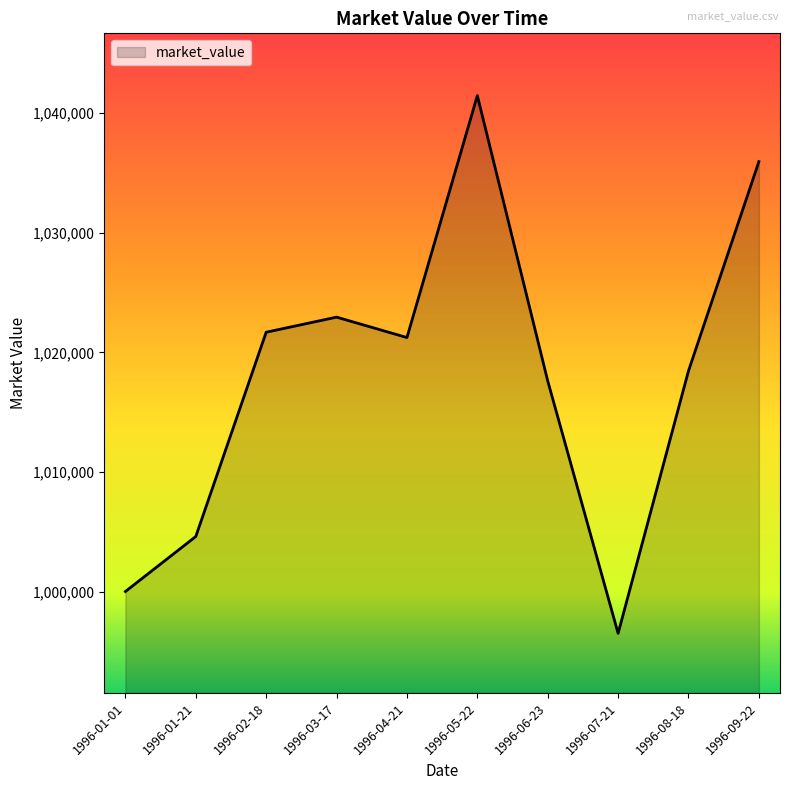

How many lines are shown in the chart?

1